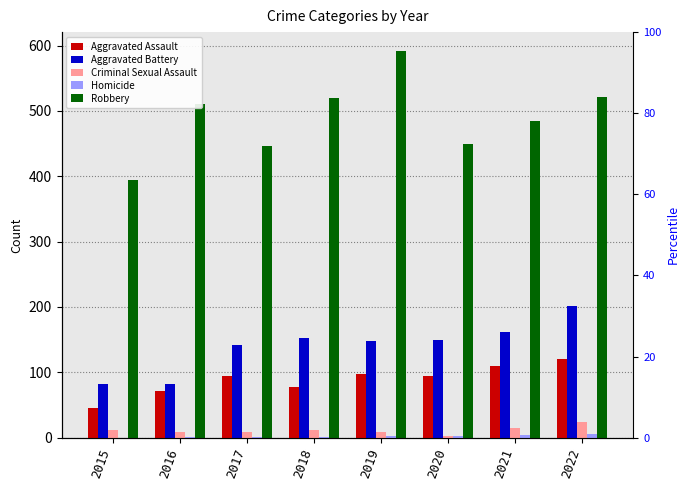

Reading right to left, extract all data points from this chart.

Aggravated Assault: 121	110	94	98	77	95	71	46
Aggravated Battery: 202	162	150	148	152	142	82	82
Criminal Sexual Assault: 24	14	3	8	11	8	8	12
Homicide: 5	4	3	2	1	1	1	0
Robbery: 521	484	450	591	519	446	510	395